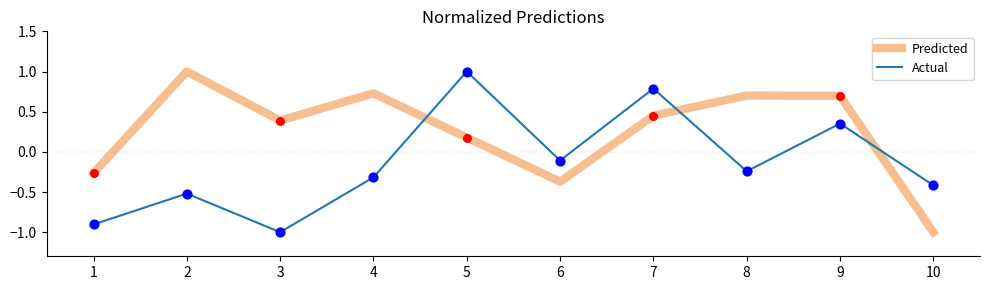

At which category is the sum across all series the highest?

7